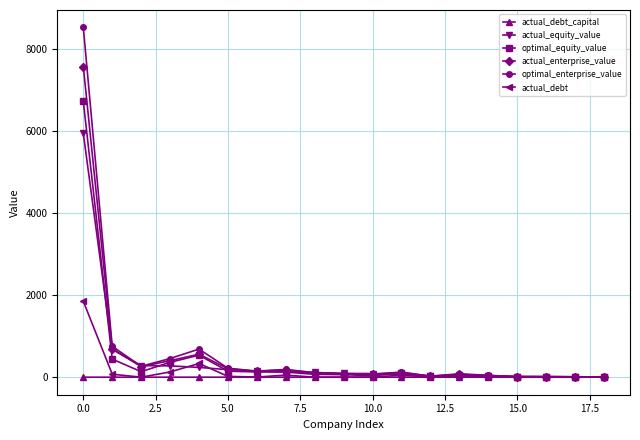

True or false: actual_enterprise_value has more than 0 interior local peaks.

True